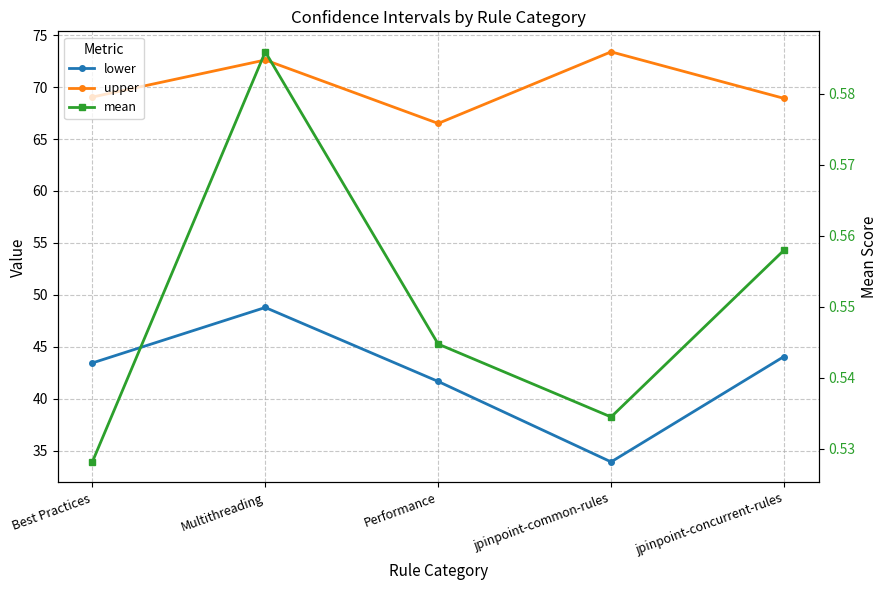

What is the value of the lower point at the 3rd from the left?

41.7